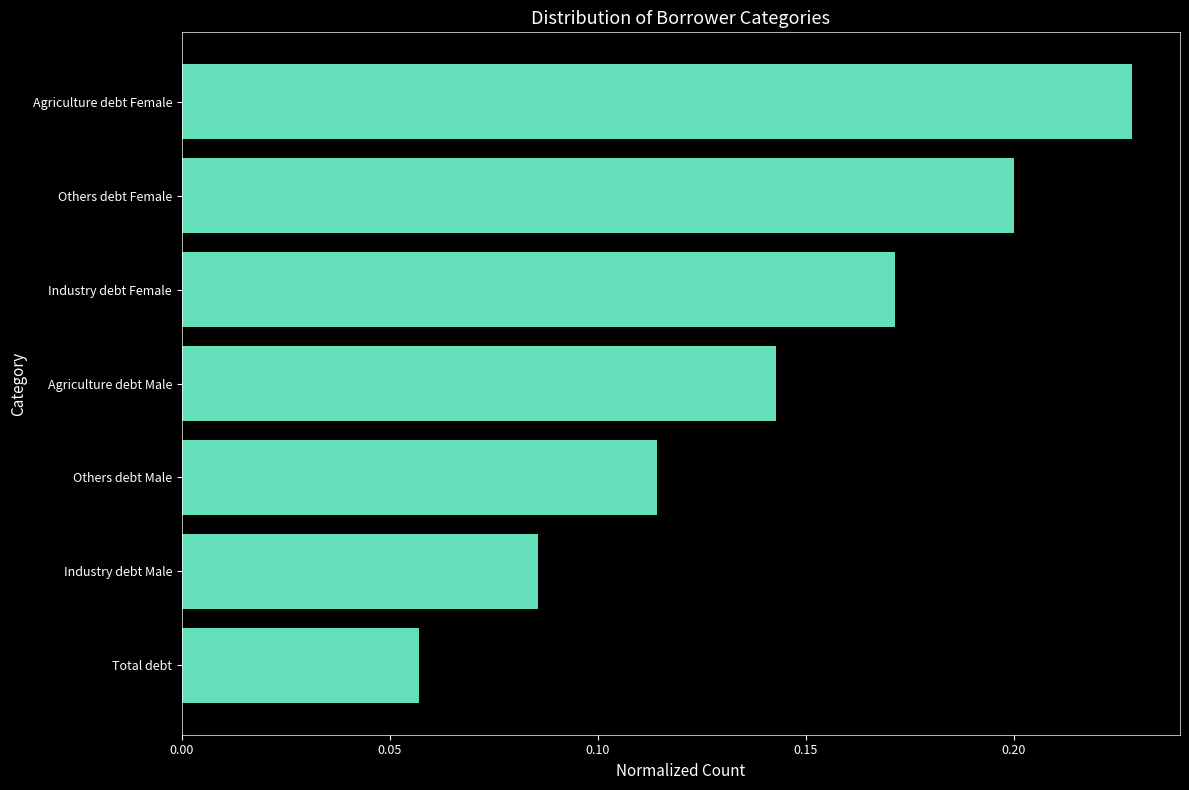

Count the number of categories in the chart.

7